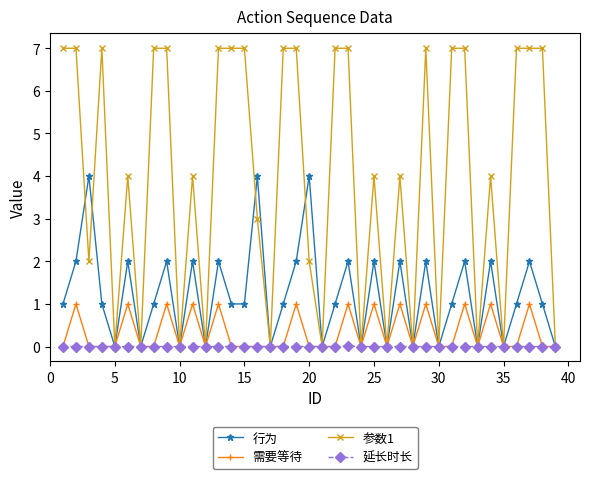

Does the chart have visible grid lines?

No